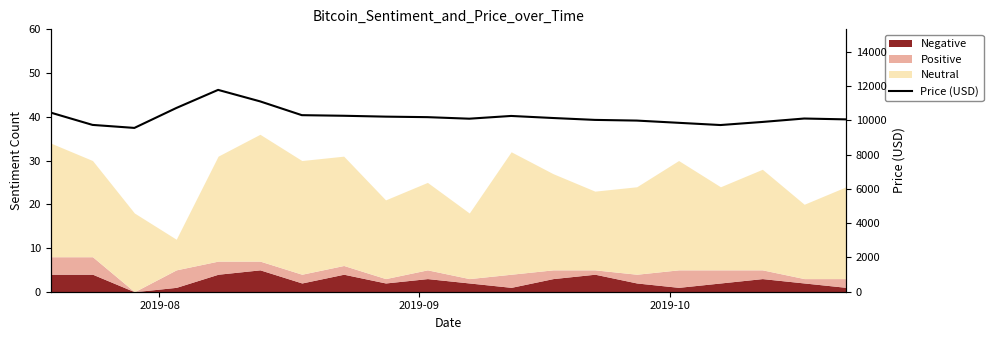

Reading left to right, extract all data points from this chart.

10446	9728	9552	10712	11770	11102	10296	10261	10210	10180	10090	10250	10130	10020	9980	9850	9720	9900	10100	10050